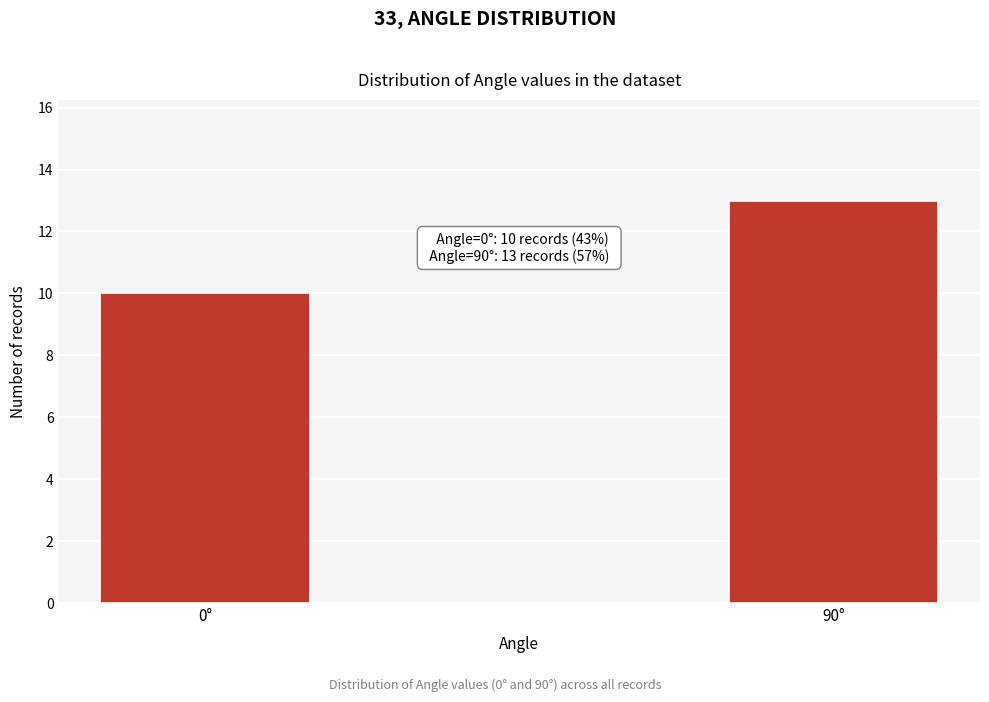

Reading right to left, list all the values displayed in this chart.

90°=13	0°=10